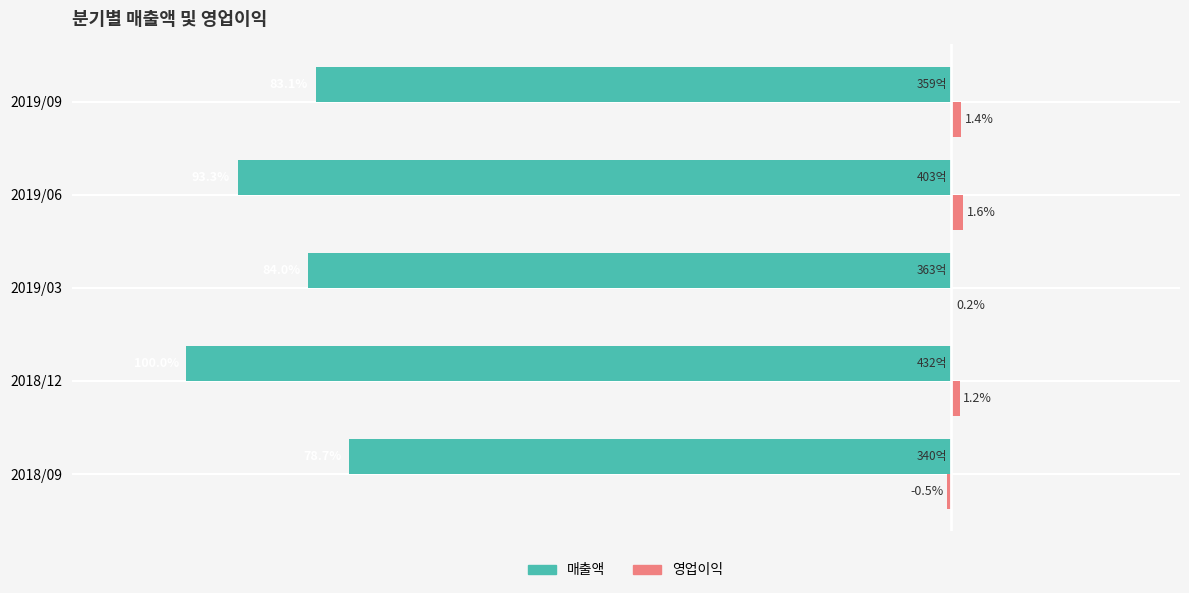

Which series changed the most between 2019/03 and 2019/06?

매출액